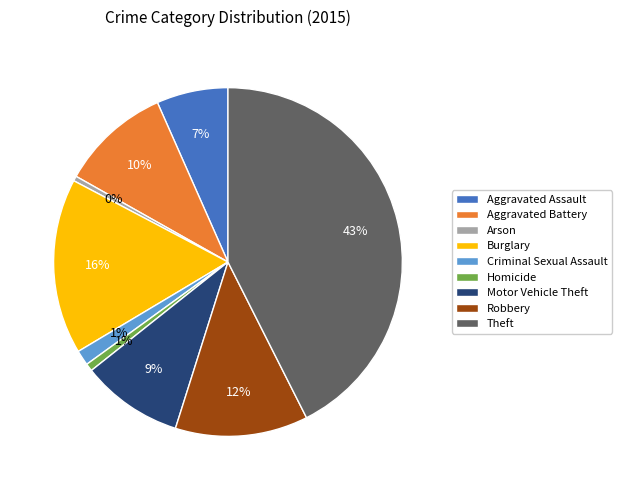

To the nearest percent, what is the average slice percentage?

11%